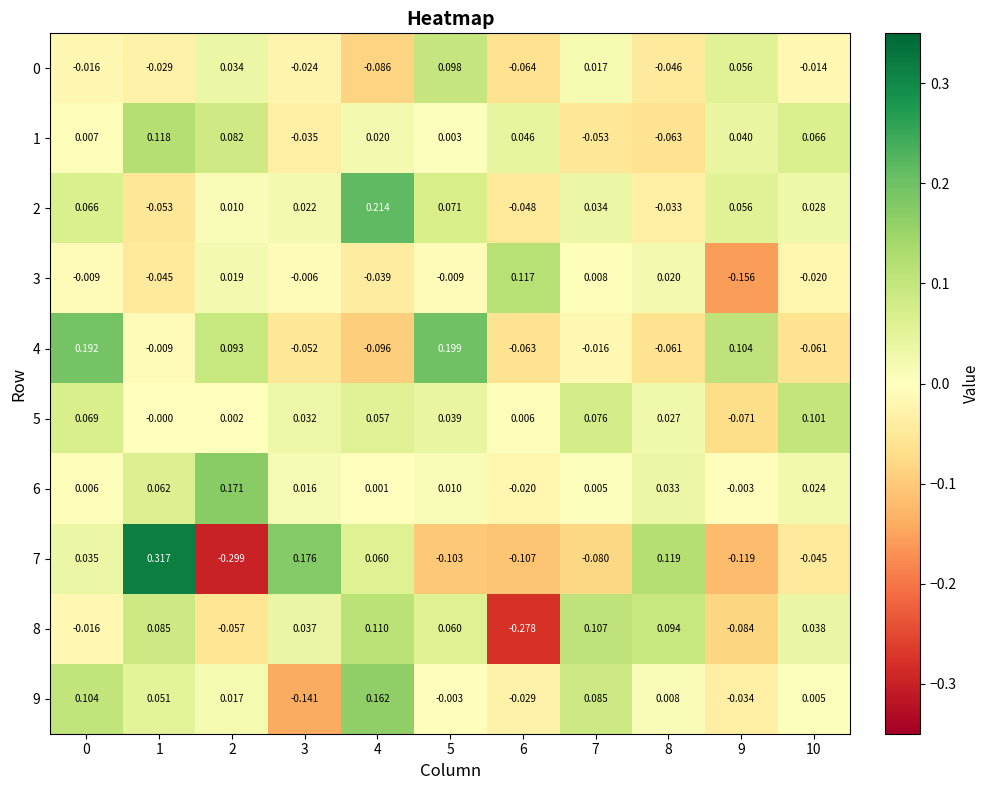

At which category is the sum across all series the highest?

1